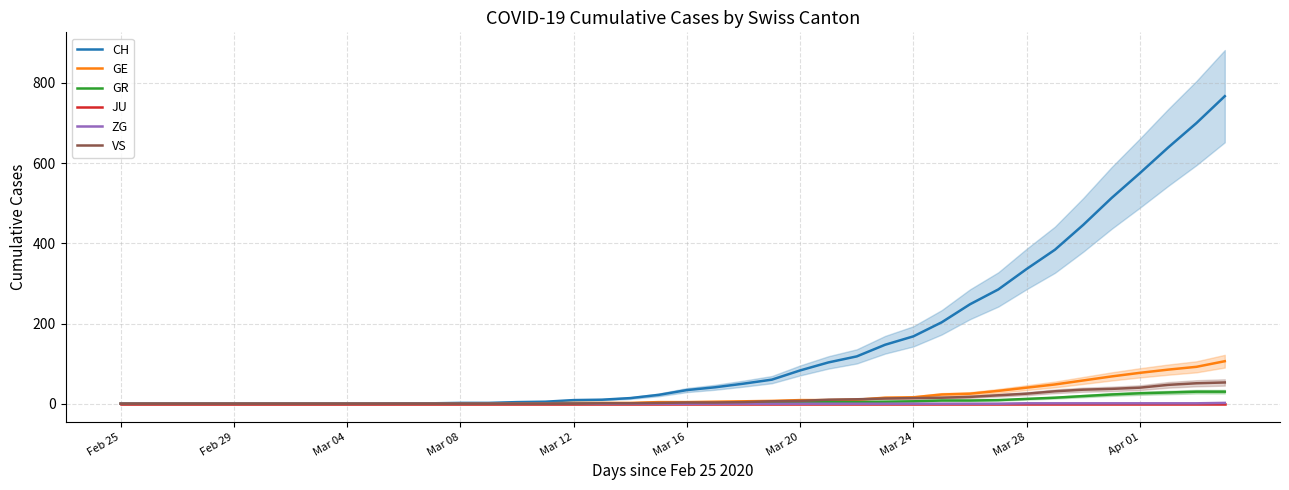

At which label is GE closest to 53?

33